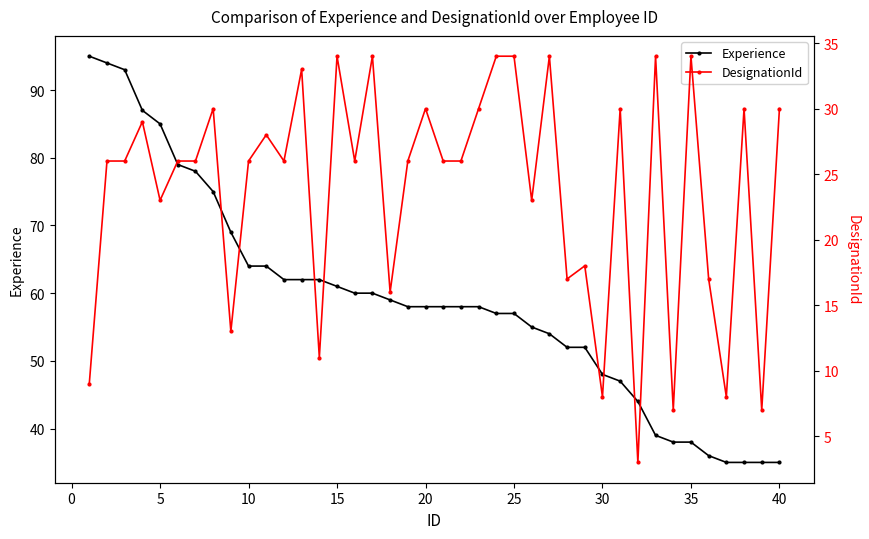

Which series has the widest spread of values?

Experience